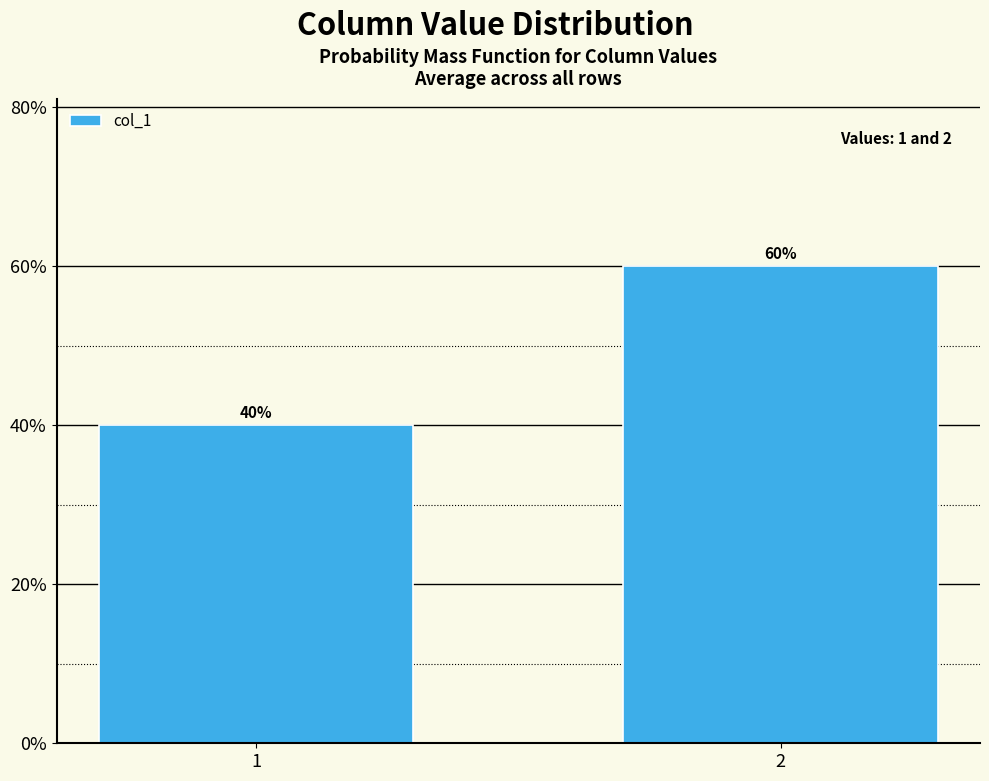

Reading left to right, what are all the values shown in this chart?

1=40	2=60